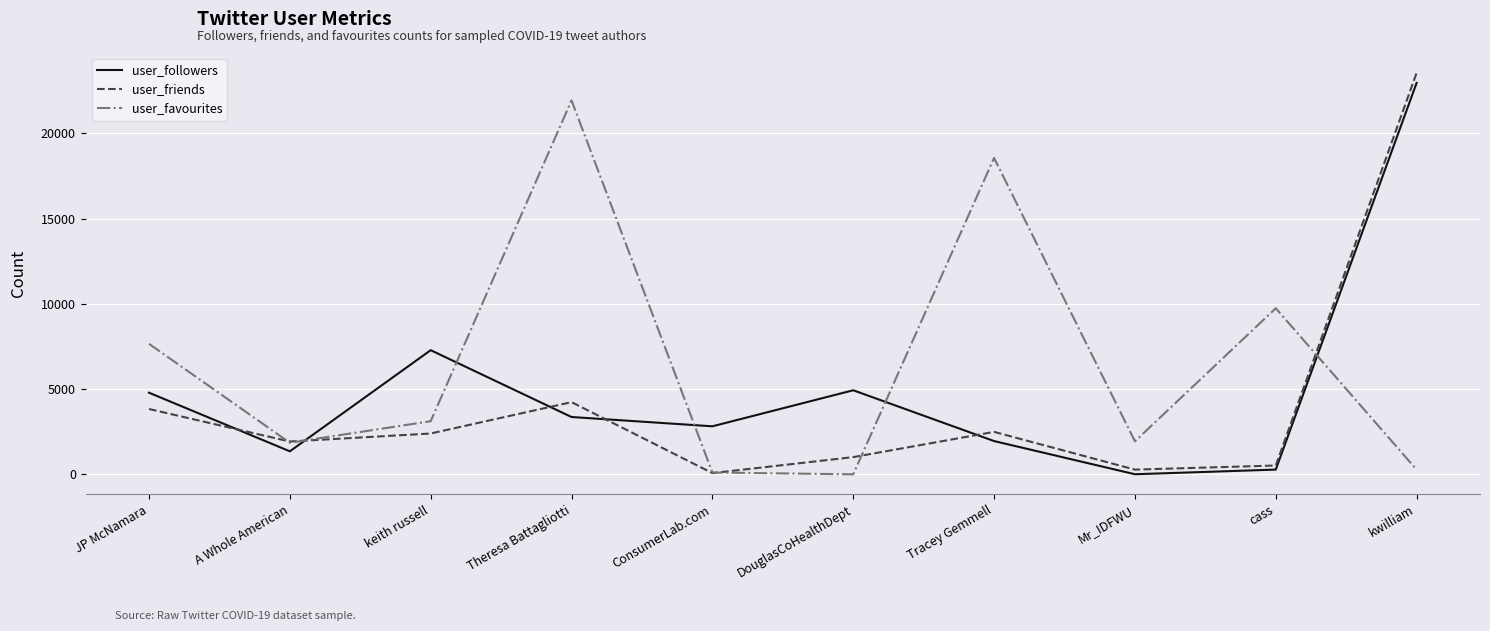

Is the value of user_friends at Mr_IDFWU greater than the value of user_followers at Tracey Gemmell?

No